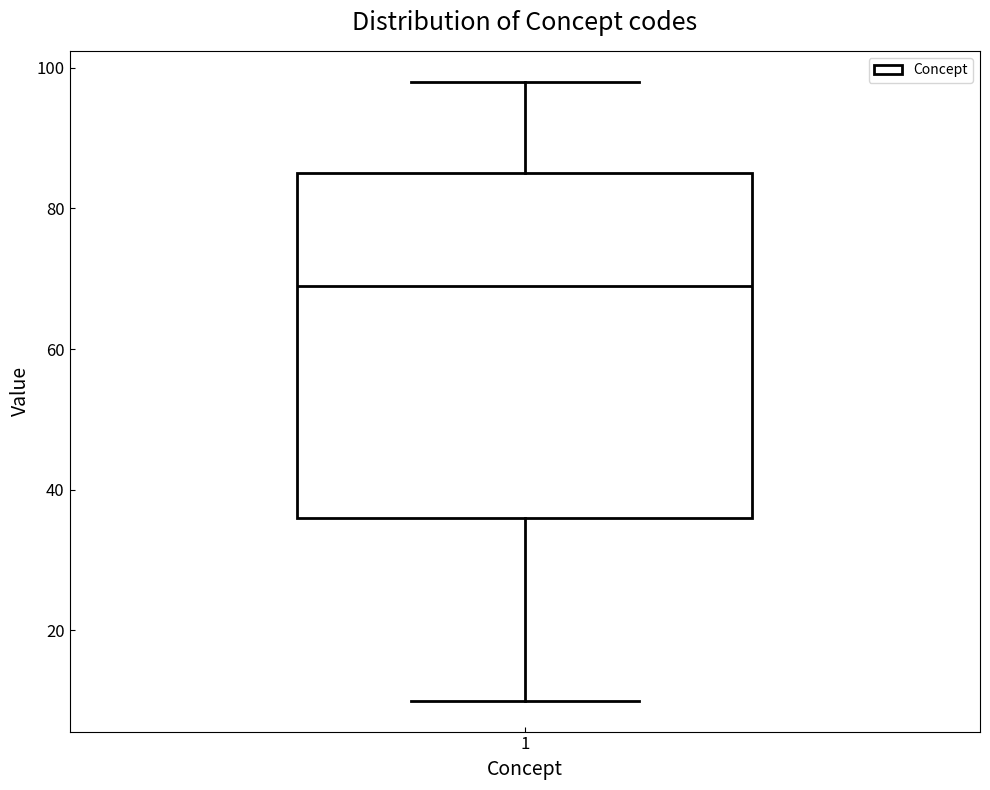

Read this box plot against the y-axis: the position of the median line, the range covered by the box, and the ends of both whiskers. The values are not printed on the chart, so give them approximately, as read against the axis.

median 70, box 36 to 86, whiskers 10 to 98